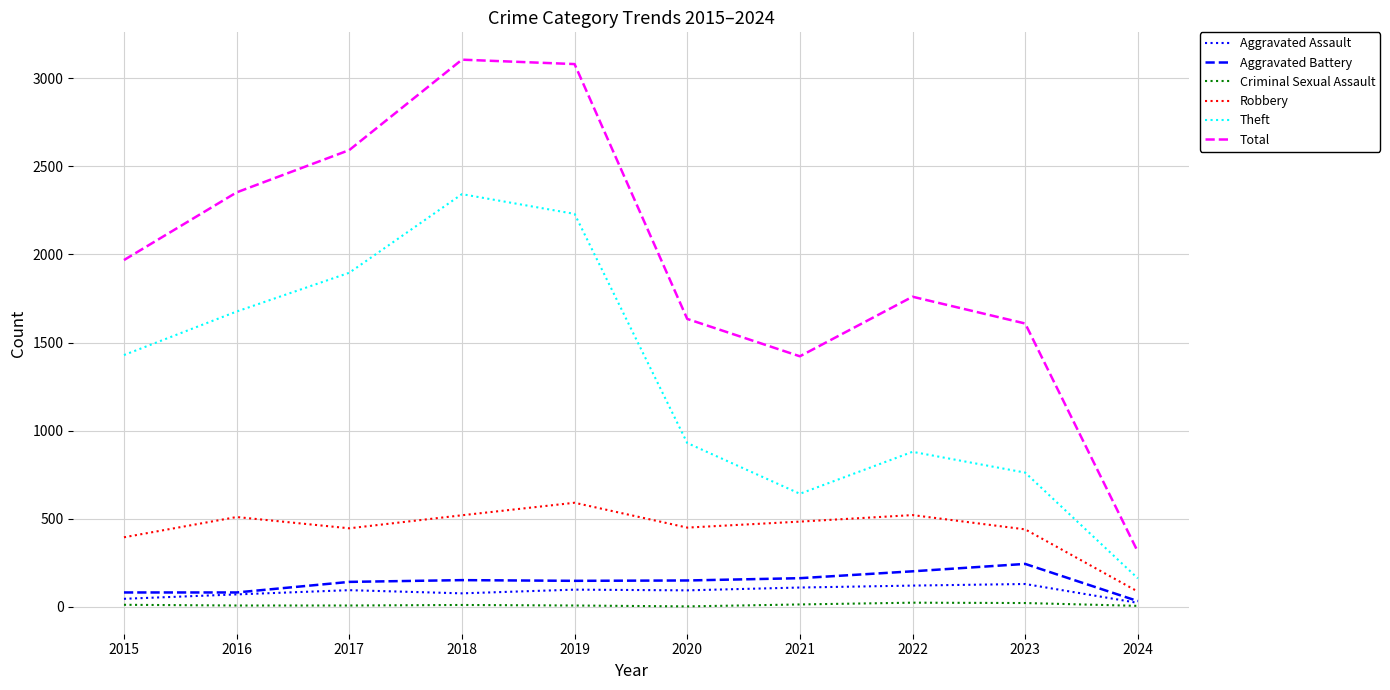

Is the value of Theft at 2019 greater than the value of Criminal Sexual Assault at 2015?

Yes